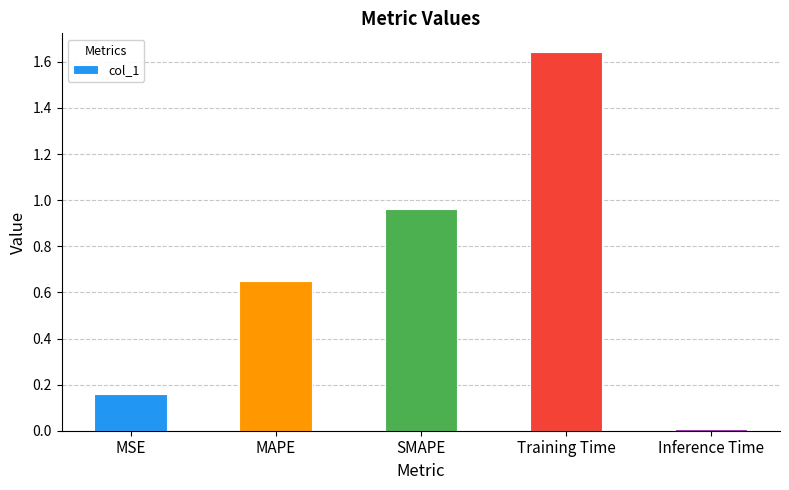

The chart shows a value of 0.0 at Inference Time. True or false?

True